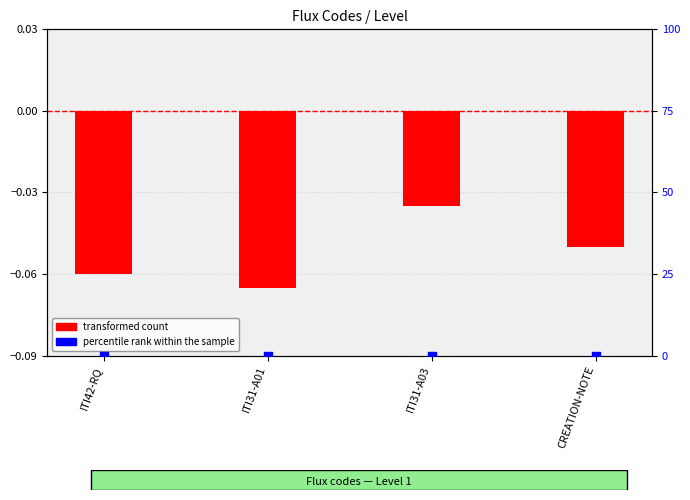

Which series has the largest total across all categories?

percentile rank within the sample